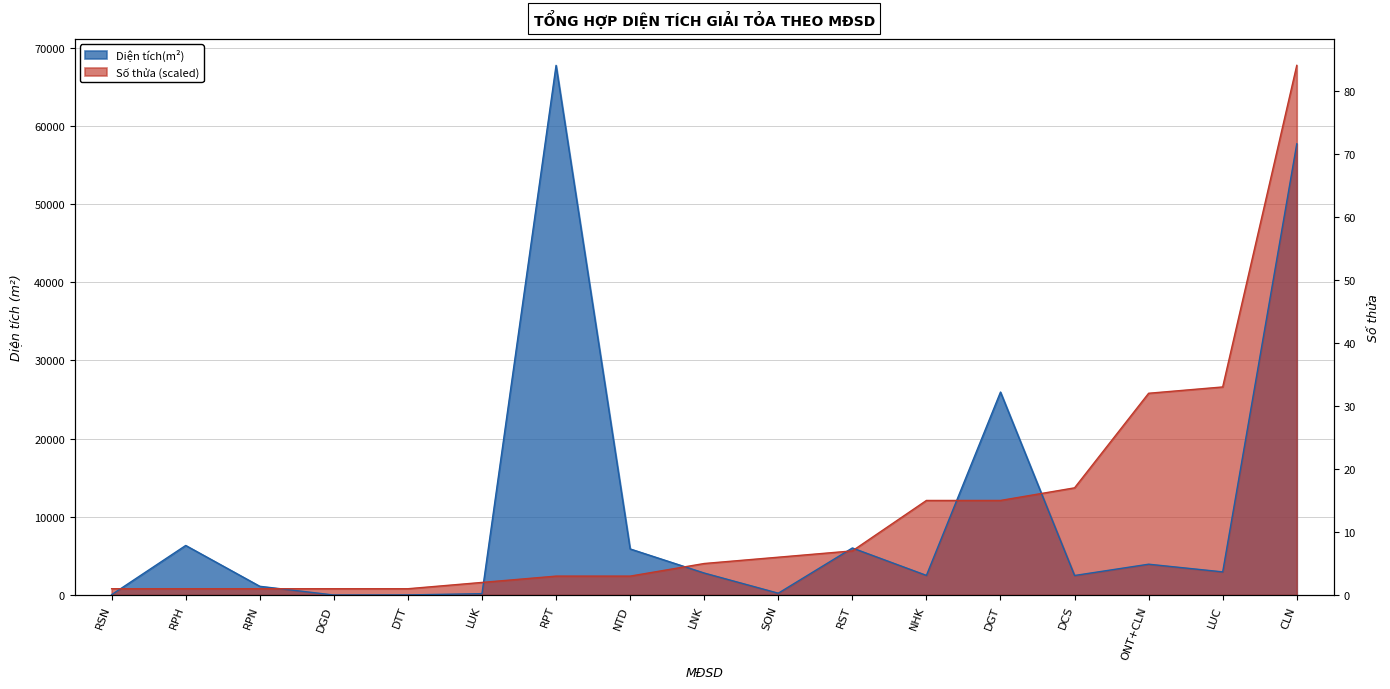

True or false: Số thửa has a value of 806.2 at RPH.

True